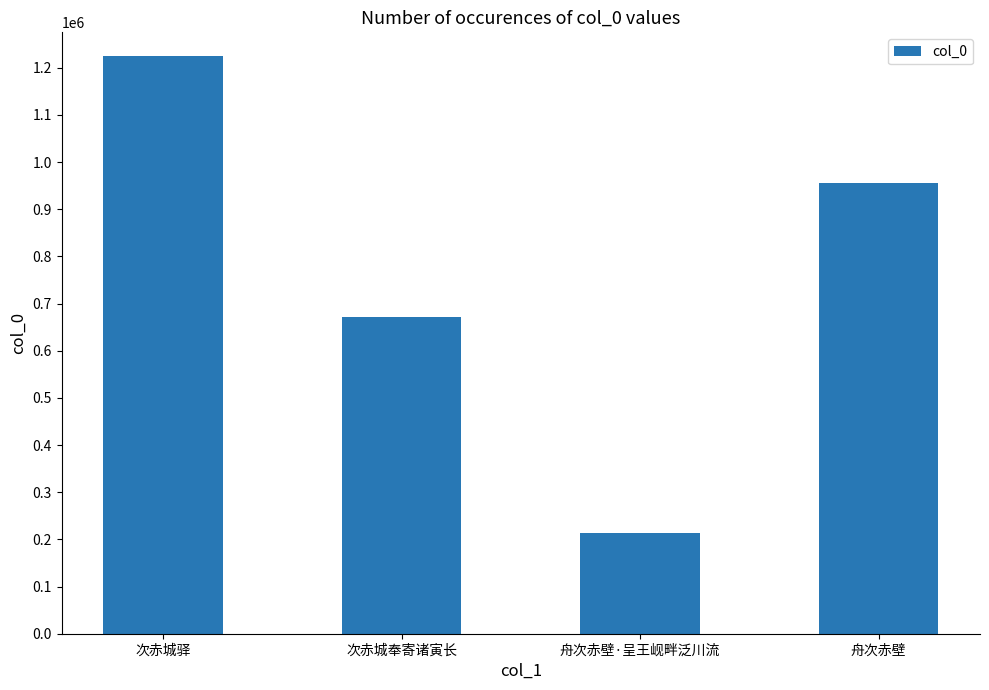

Rank the categories by value from lowest to highest.

舟次赤壁·呈王岘畔泛川流, 次赤城奉寄诸寅长, 舟次赤壁, 次赤城驿